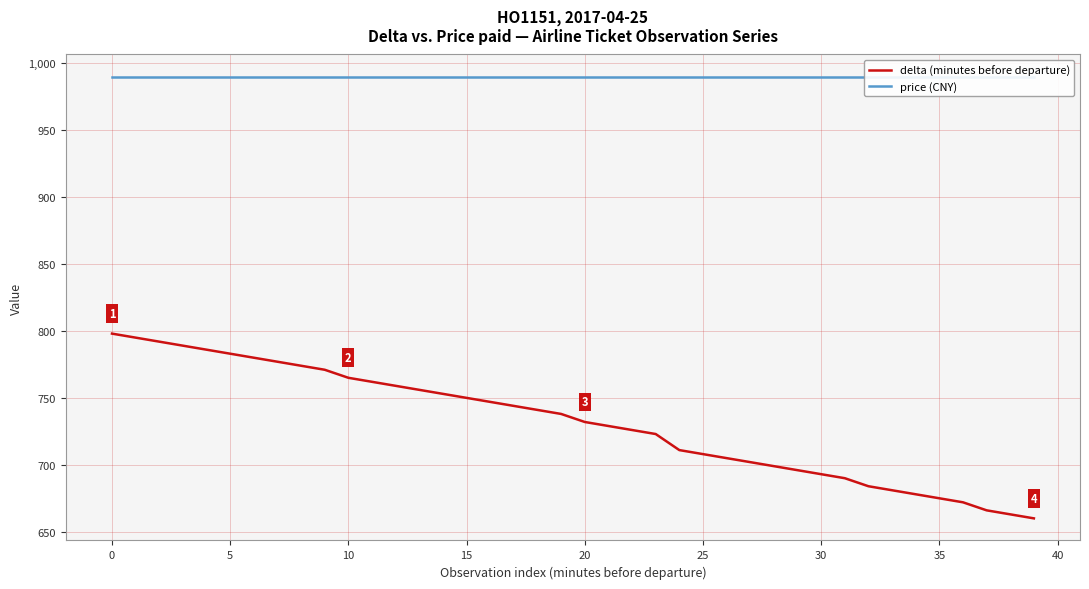

True or false: price (CNY) and delta (minutes before departure) intersect in this chart.

False